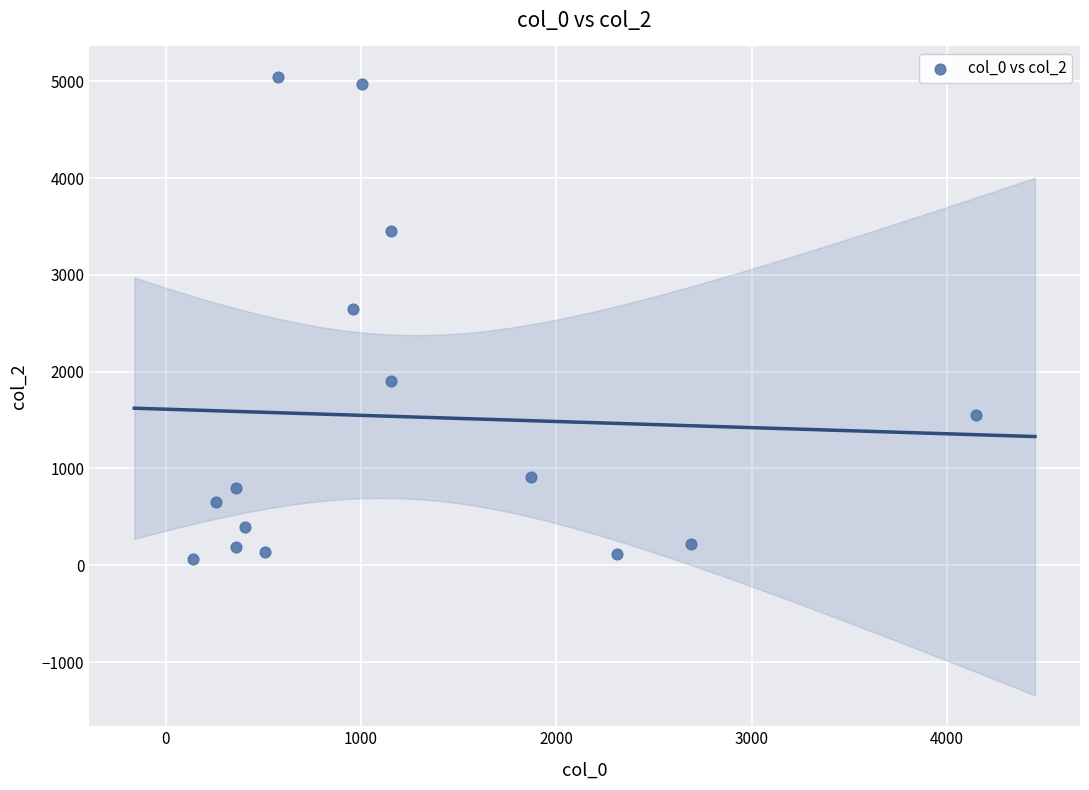

What is the range of X values (max minus min)?

4010